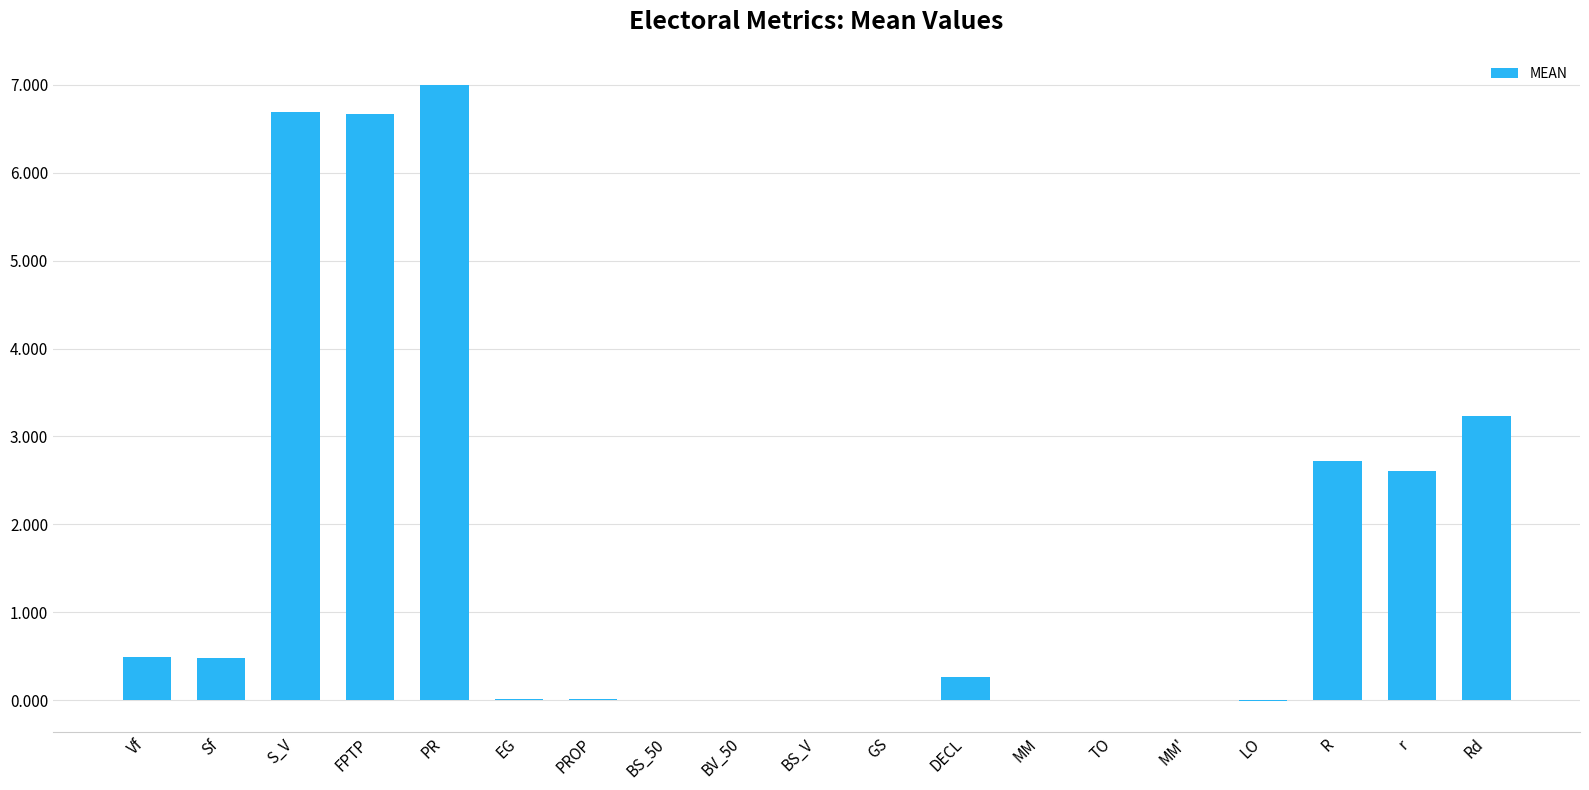

What is the change in value from FPTP to r?

-4.1